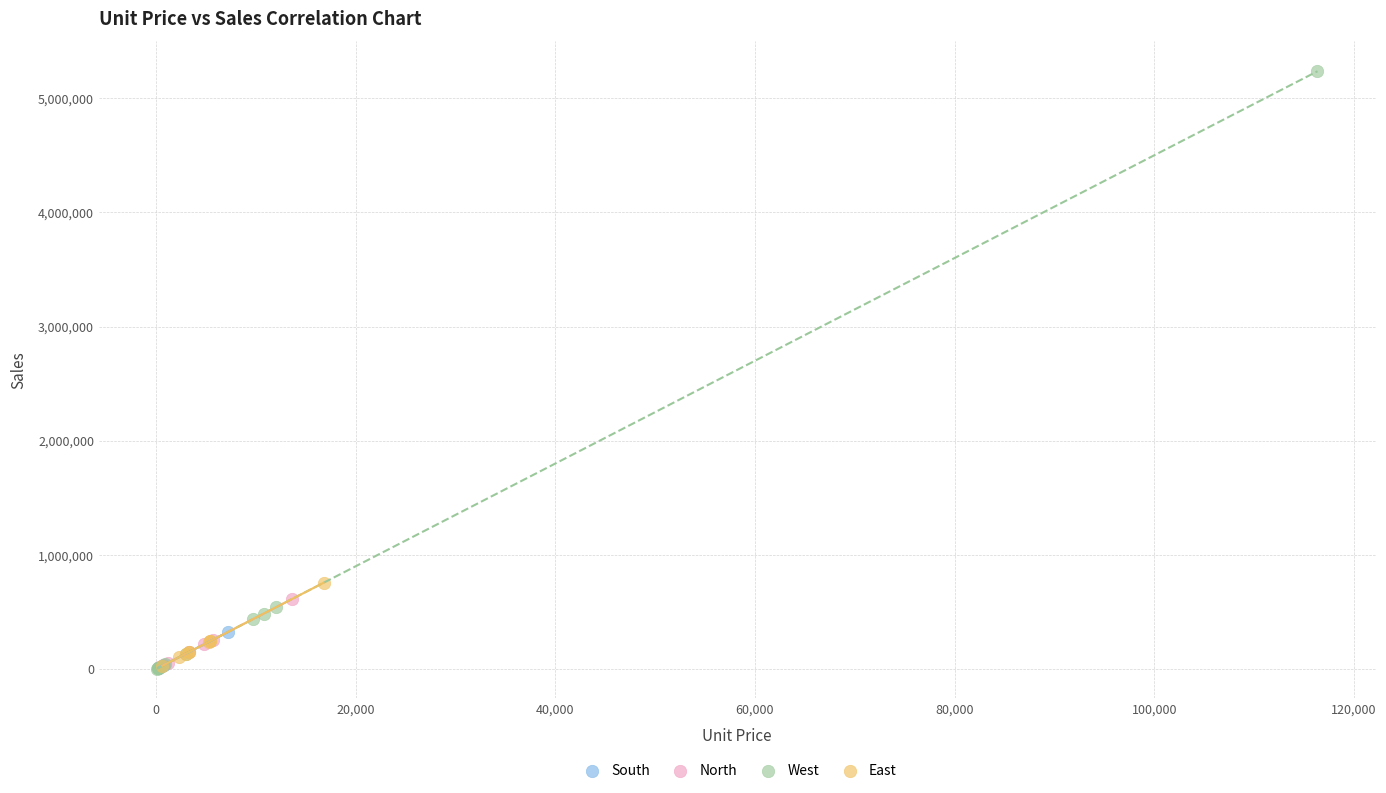

Which series has the largest Y range (max minus min)?

West